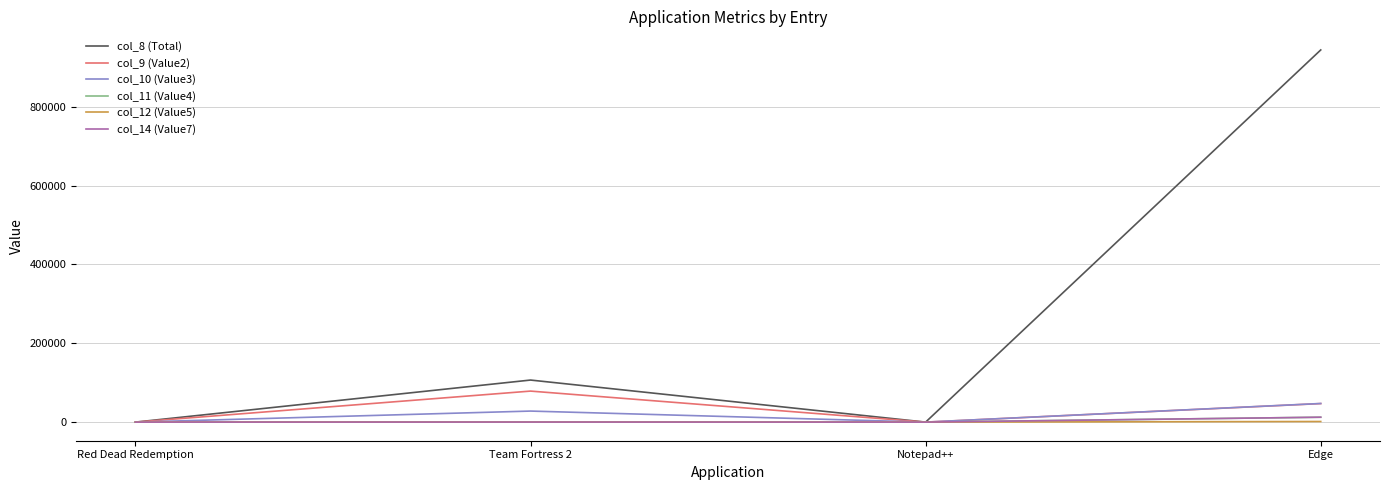

What position from the left is Team Fortress 2?

2